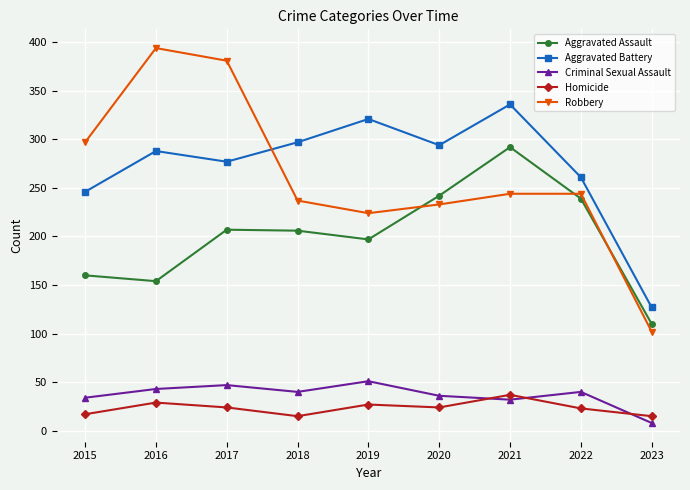

Which label corresponds to the smallest value in the chart?

2023